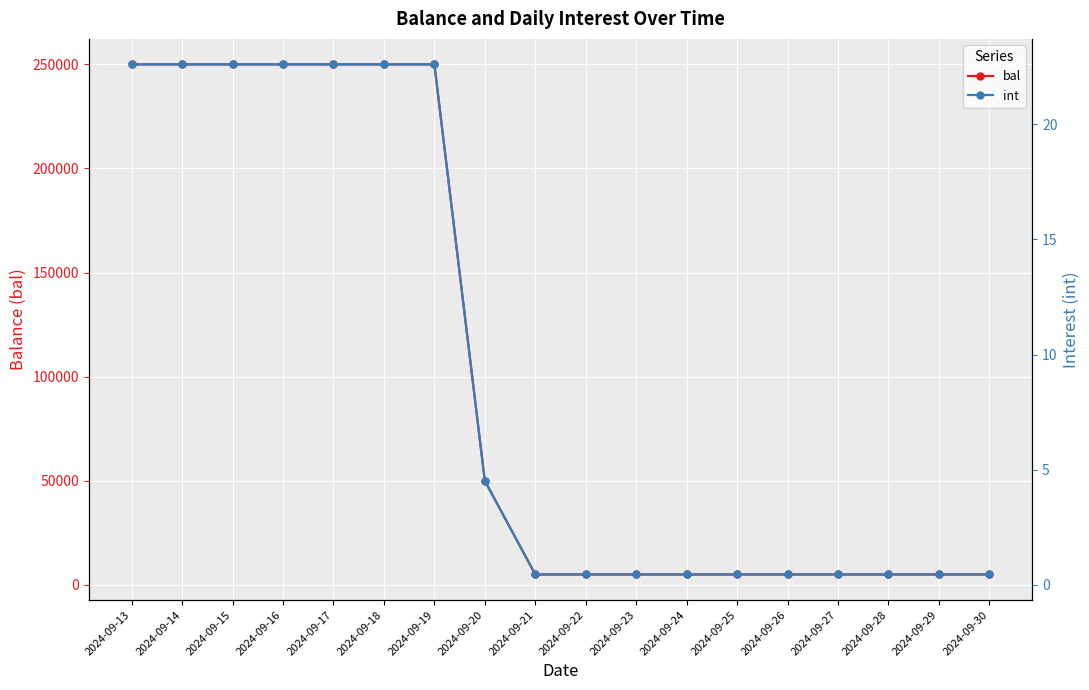

Is the value of int at 2024-09-17 greater than the value of bal at 2024-09-20?

No